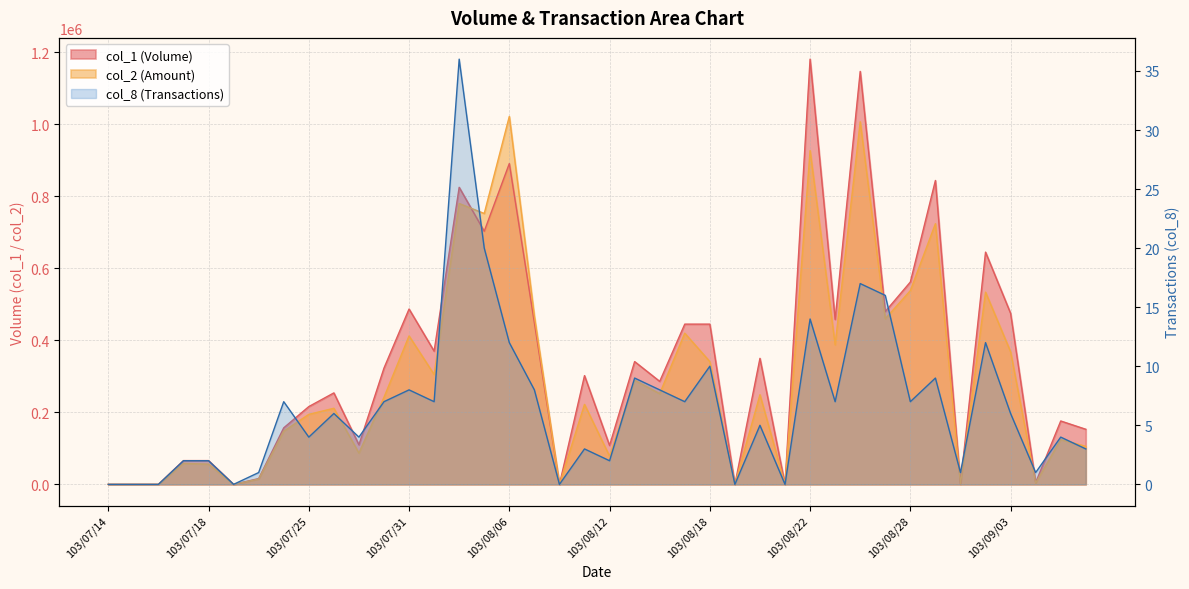

At how many categories does at least one series exceed 971177?

3